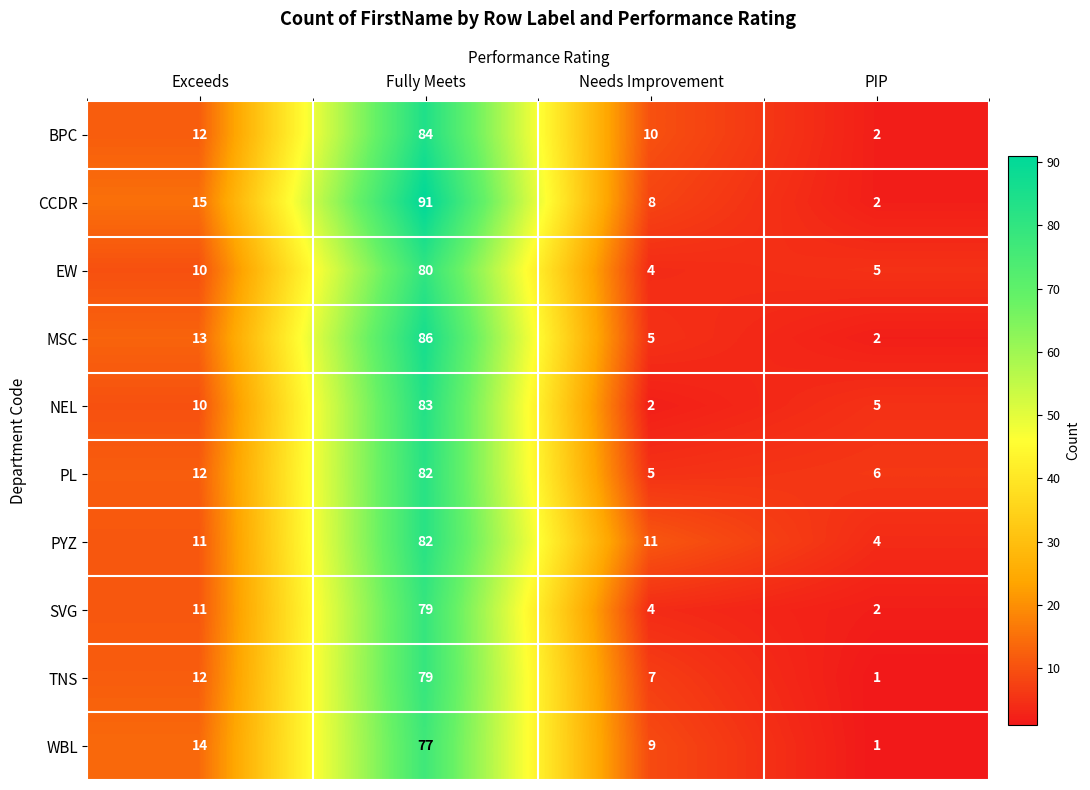

At how many categories does at least one series exceed 90?

1